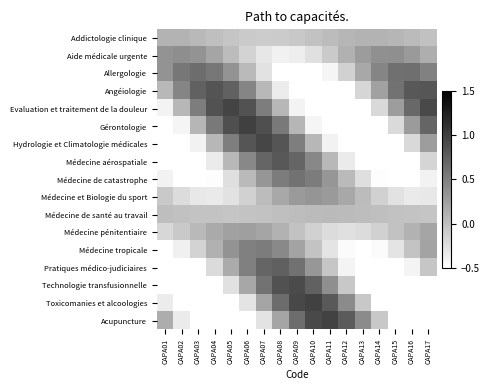

What is the spread (max minus min) of values at CAPA12?

1.8